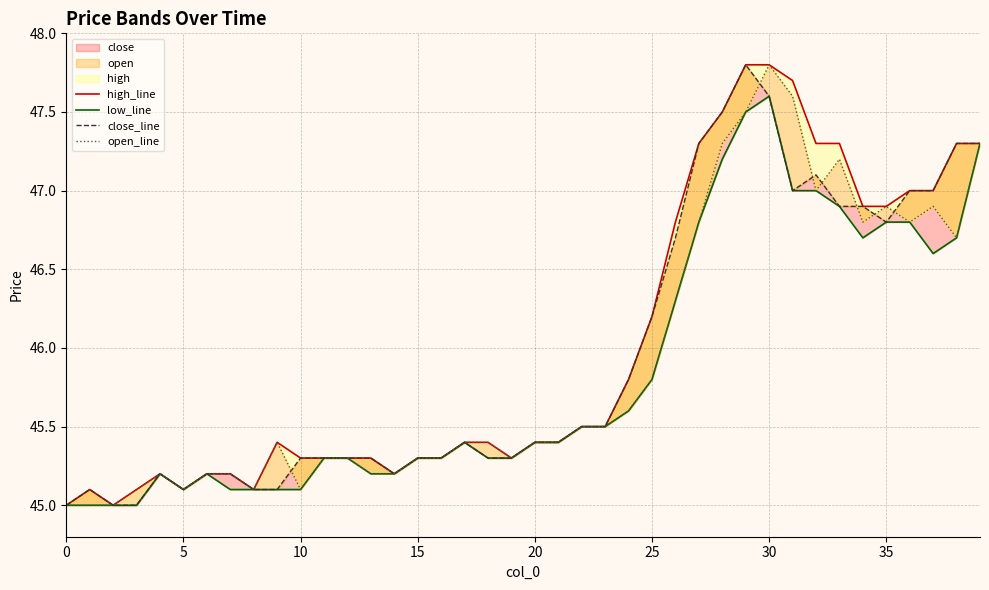

How many data points does each series have?

40